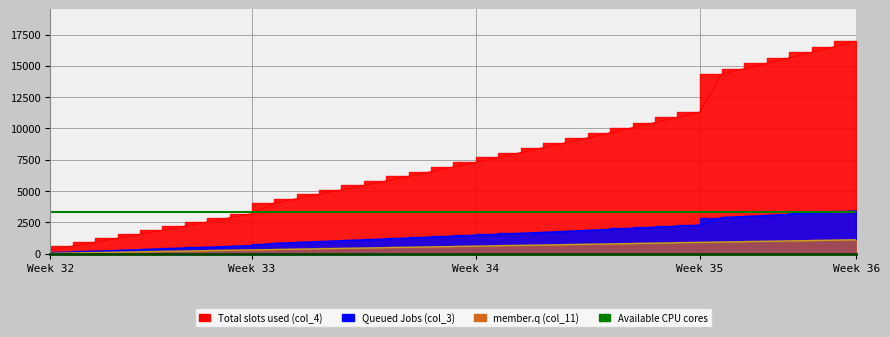

Does the chart have visible grid lines?

Yes